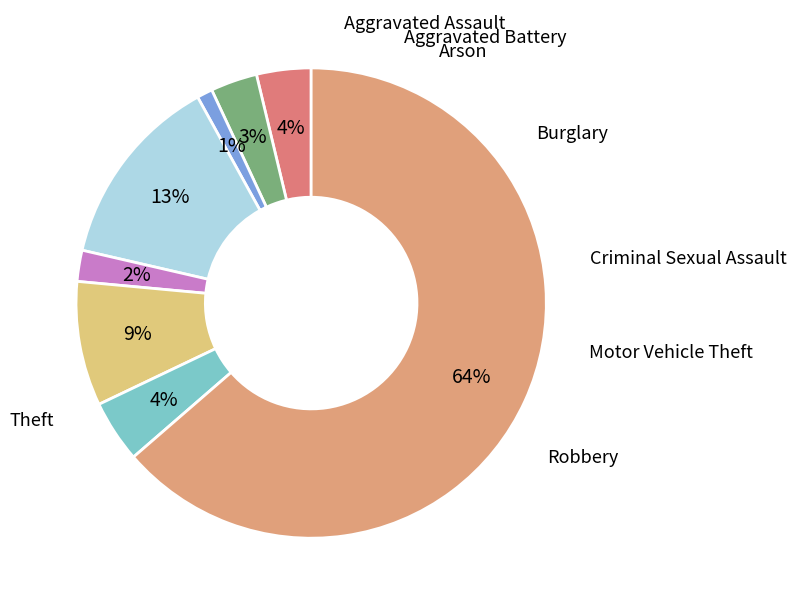

How many slices are in this pie chart?

8